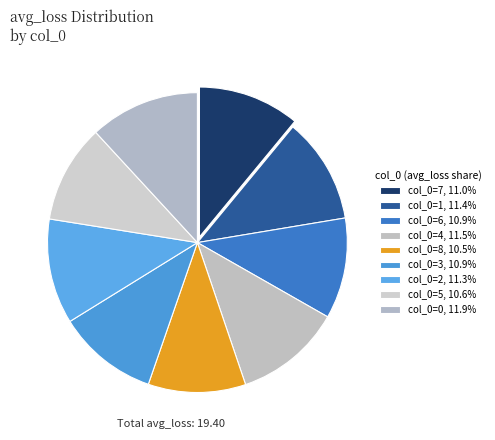

Rank the categories by value from highest to lowest.

0, 4, 1, 2, 7, 6, 3, 5, 8